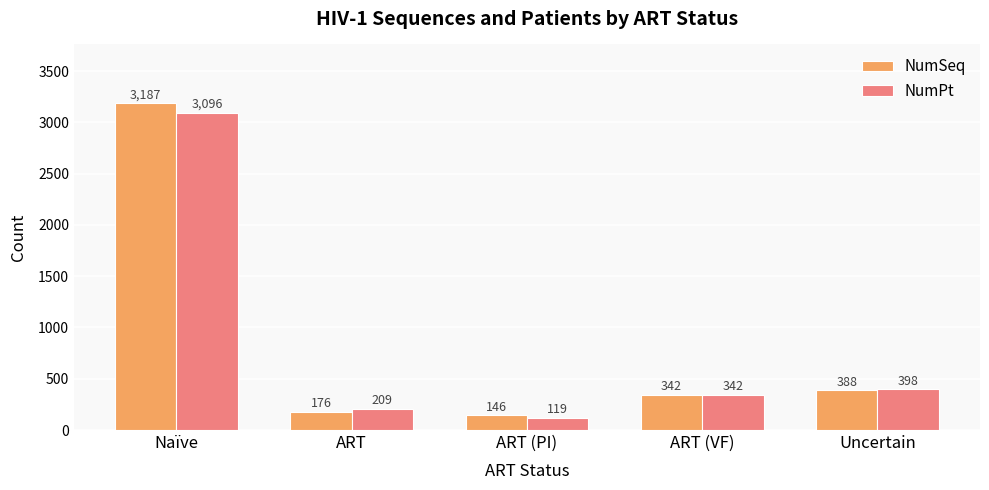

Rank the series by their maximum value, from highest to lowest.

NumSeq, NumPt